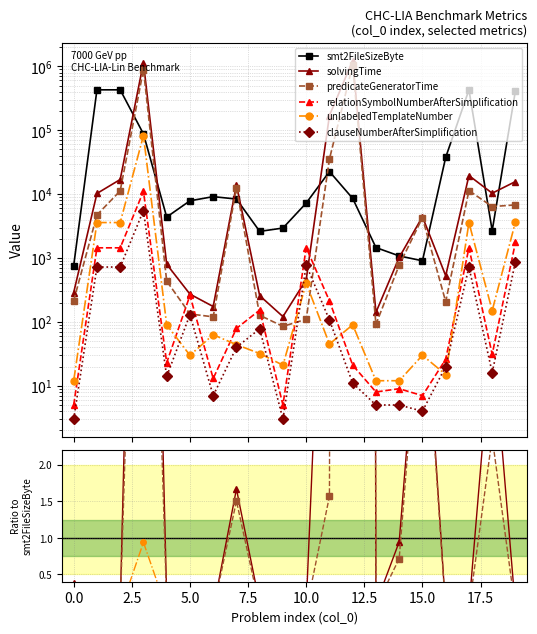

How many categories are shown in the chart?

20